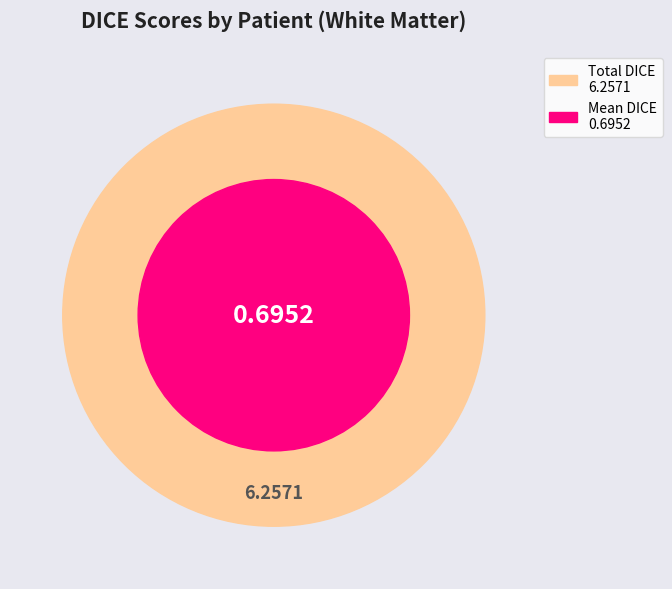

Does Patient 3 account for over 50% of the chart?

No